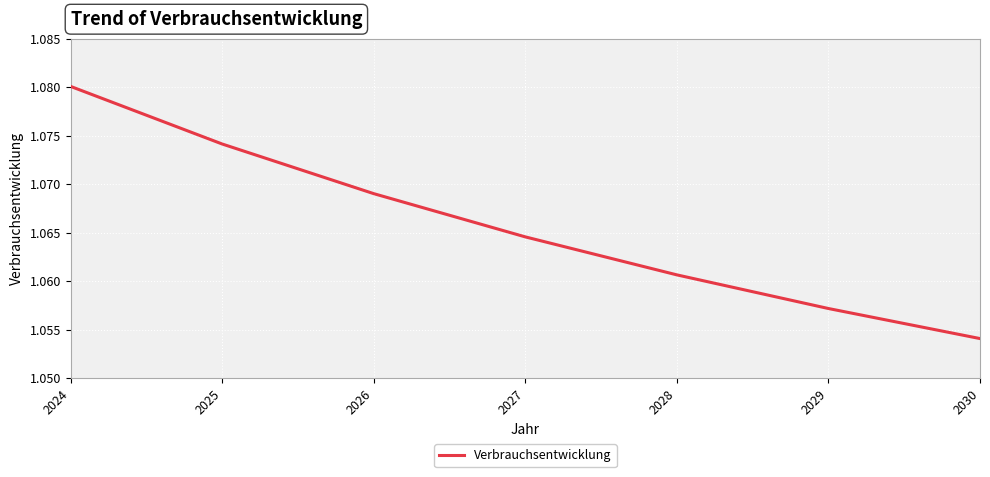

Count the values in the range 1 to 2.

7